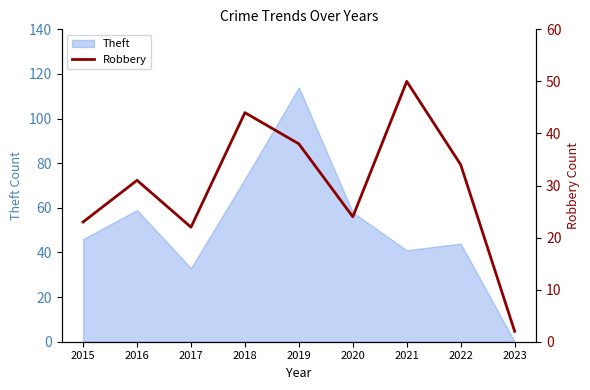

True or false: the data has more than 1 interior local peaks.

True